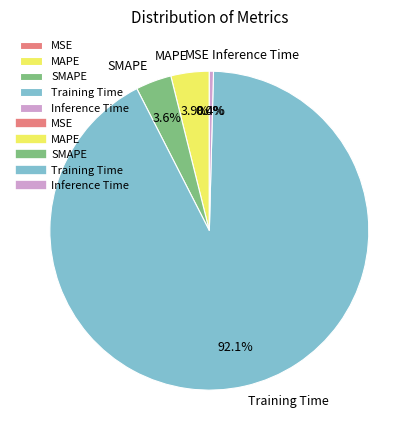

To the nearest percent, what percentage of the pie is SMAPE?

4%